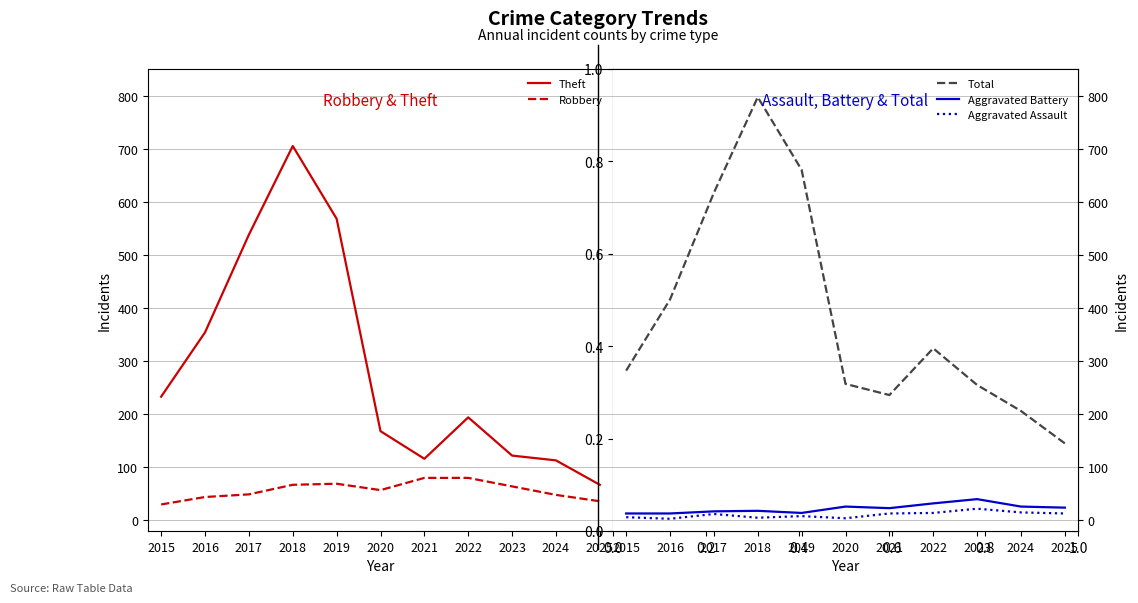

In Aggravated Battery, how many points are lower than both neighbors (excluding endpoints)?

2